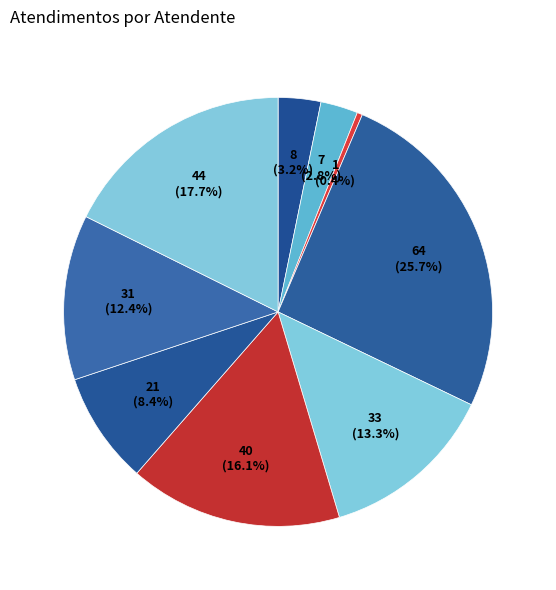

How many slices are in this pie chart?

9